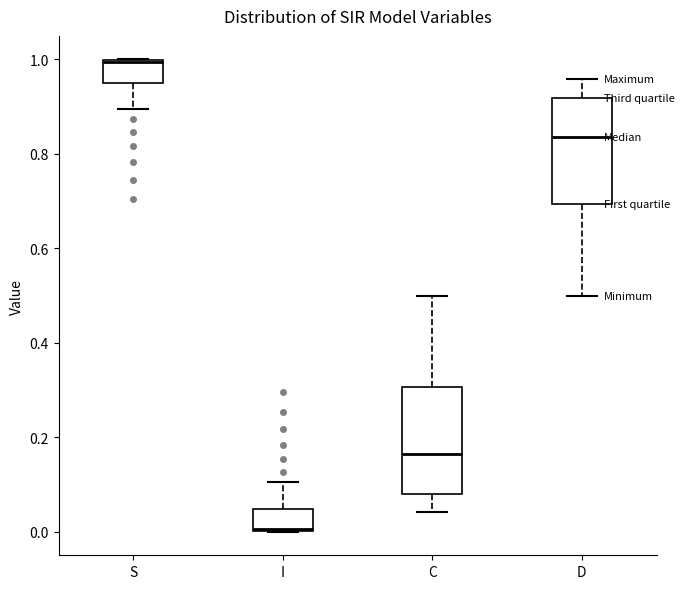

Reading left to right, transcribe this box plot: for each box, give where its median line is, the range the box spans, and where its two whiskers end, as read against the y-axis. The values are not printed on the chart, so give them approximately, as read against the axis.

S: median 1.00, box 0.96 to 1.00, whiskers 0.90 to 1.00
I: median 0.00, box 0.00 to 0.04, whiskers 0.00 to 0.10
C: median 0.16, box 0.08 to 0.30, whiskers 0.04 to 0.50
D: median 0.84, box 0.70 to 0.92, whiskers 0.50 to 0.96